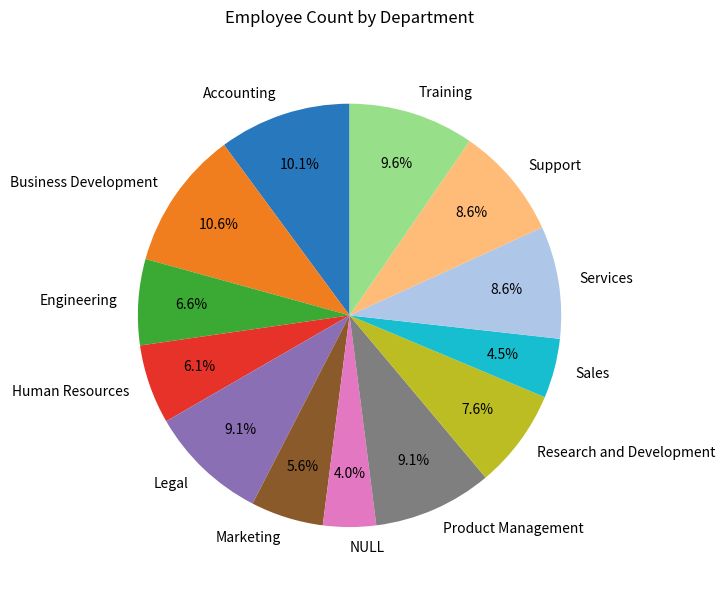

Which slice is the smallest?

NULL